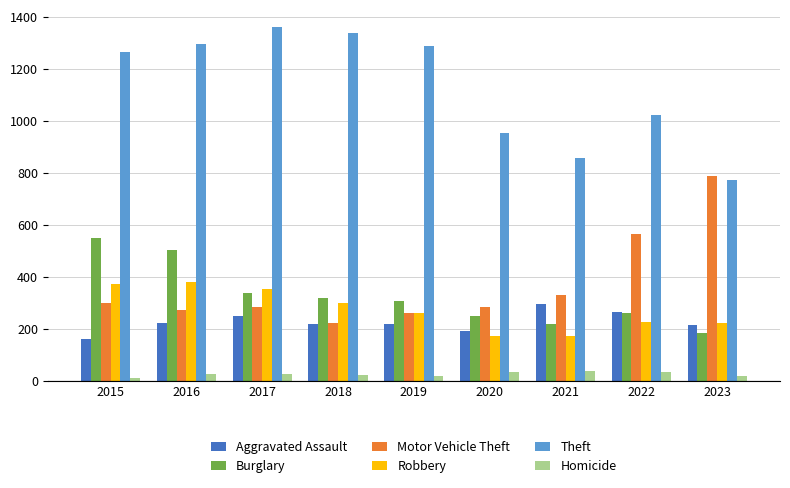

What is the minimum value shown in the chart?

13